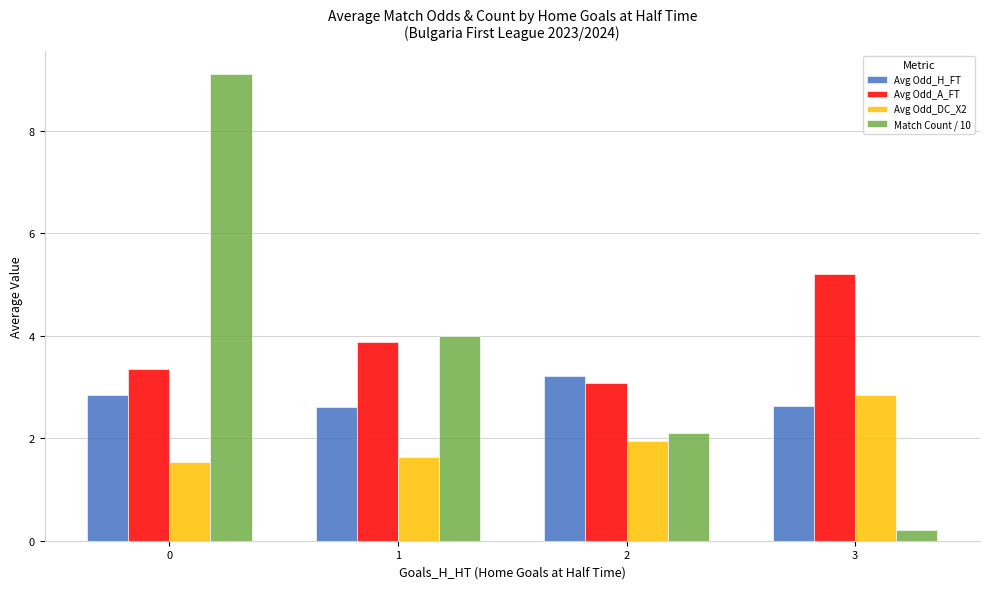

What are all the series names shown in the legend?

Avg Odd_H_FT, Avg Odd_A_FT, Avg Odd_DC_X2, Match Count / 10